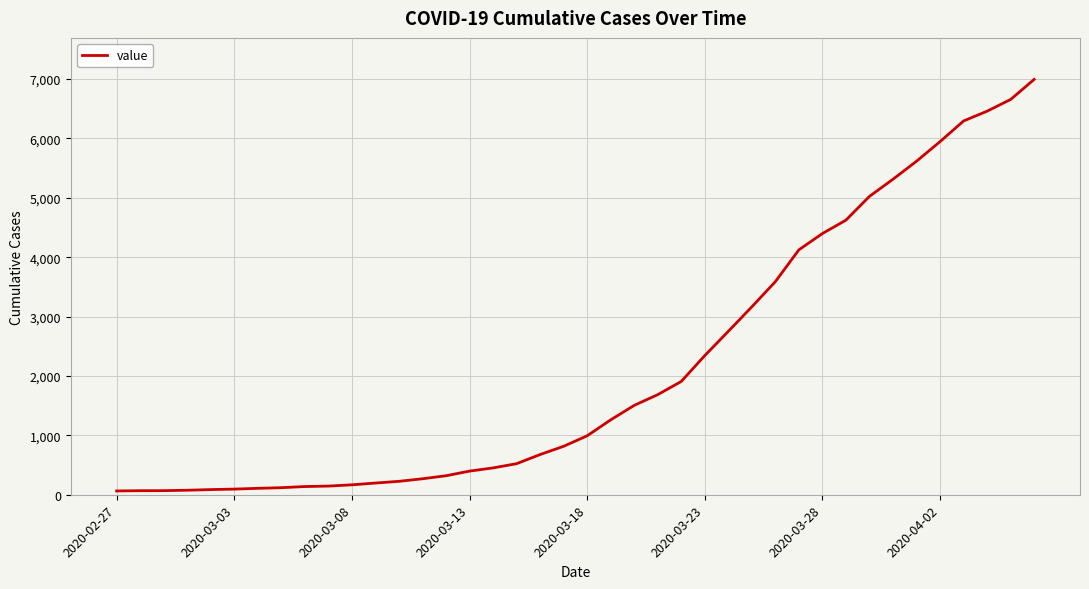

True or false: the data has more than 1 interior local peaks.

False